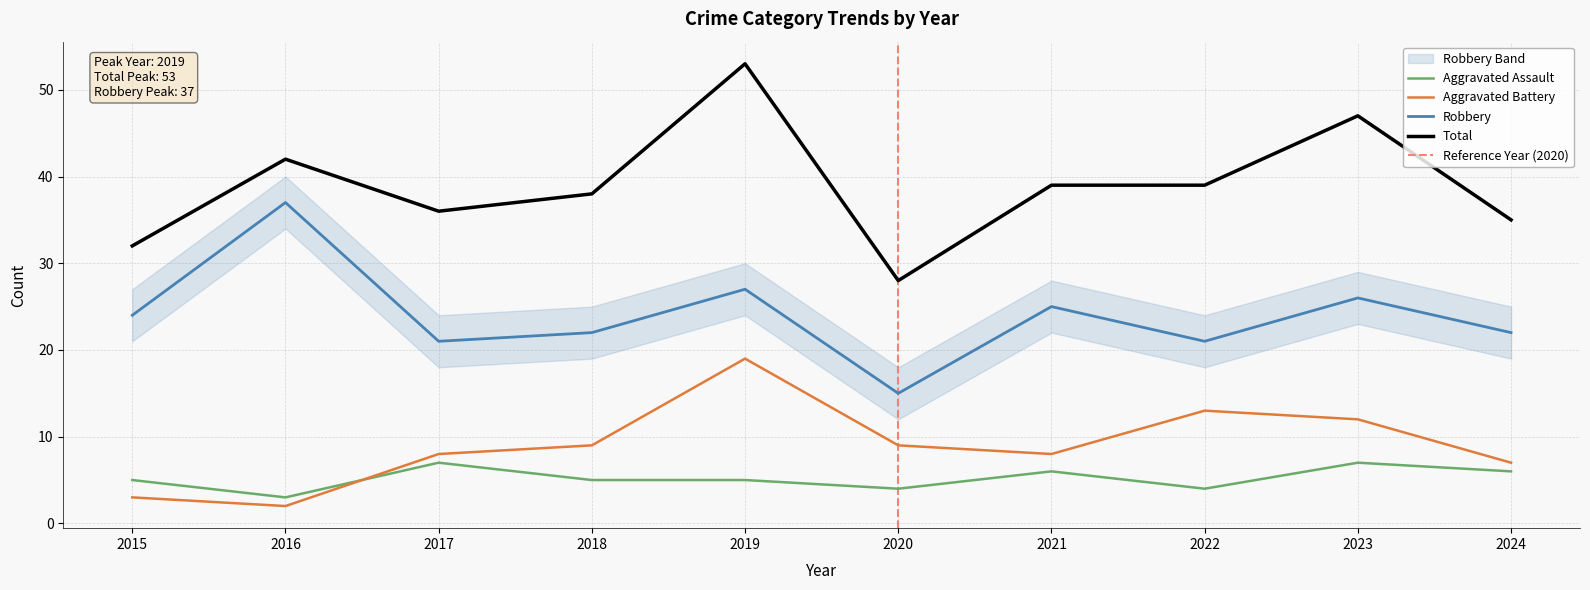

True or false: Aggravated Assault and Total cross at least once.

False